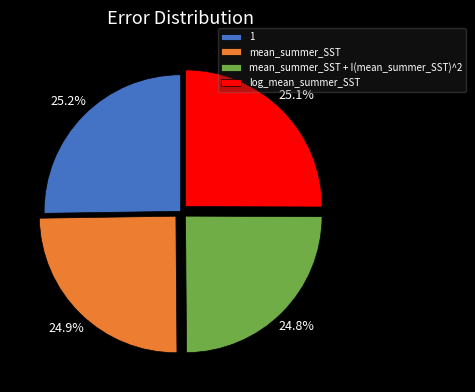

True or false: mean_summer_SST + I(mean_summer_SST)^2 accounts for 13% of the total.

False